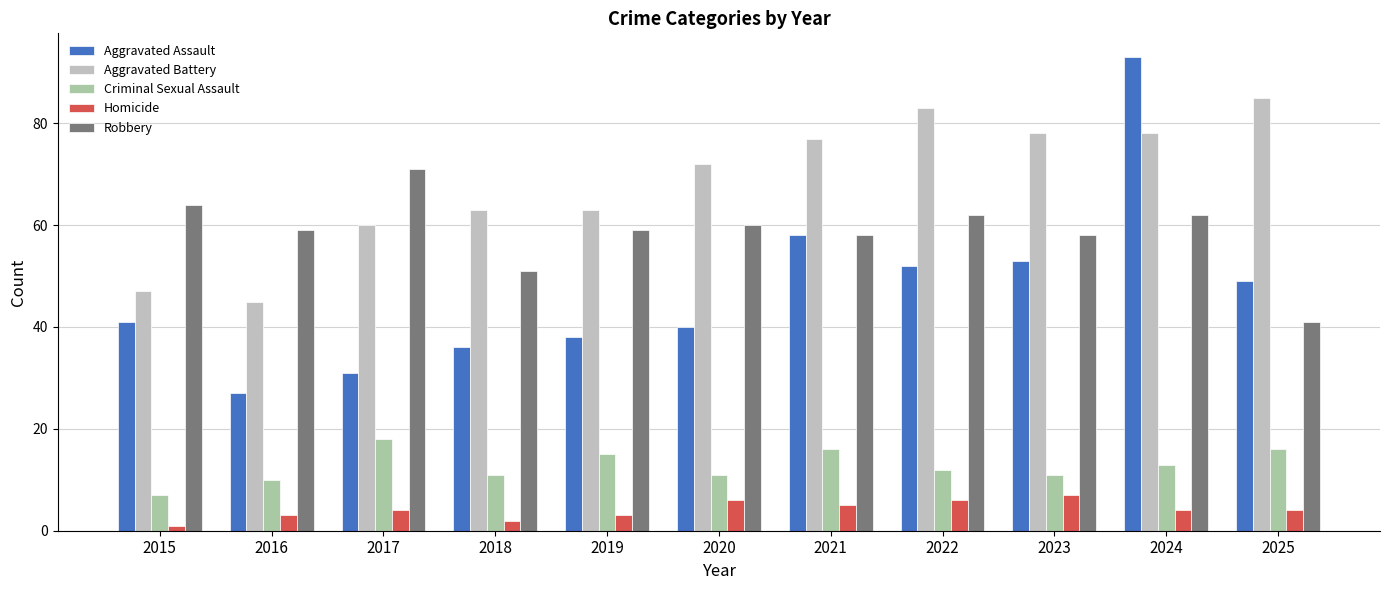

What is the difference between the maximum and minimum values in the Criminal Sexual Assault series?

11